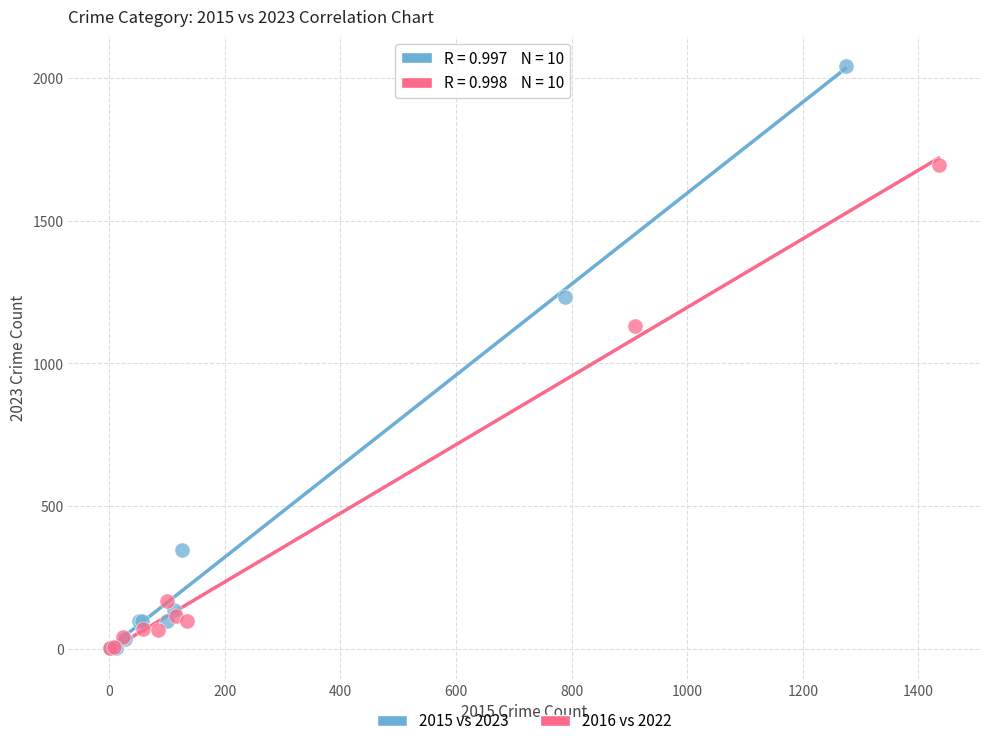

Which series has the widest spread of Y values?

2015 vs 2023